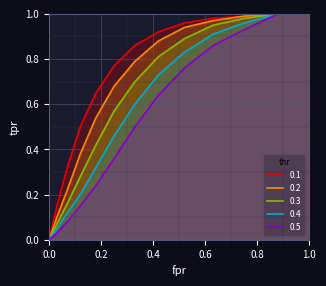

List the series in order of their overall mean, lowest first.

0.5, 0.4, 0.3, 0.2, 0.1